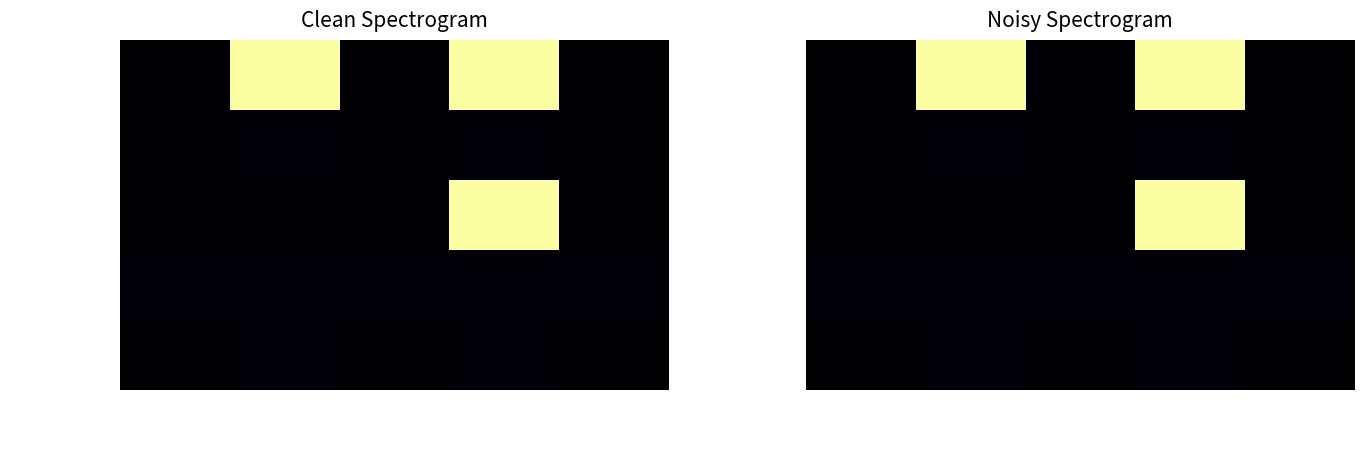

What is the highest value of the Extension.value[x] series?

1.1